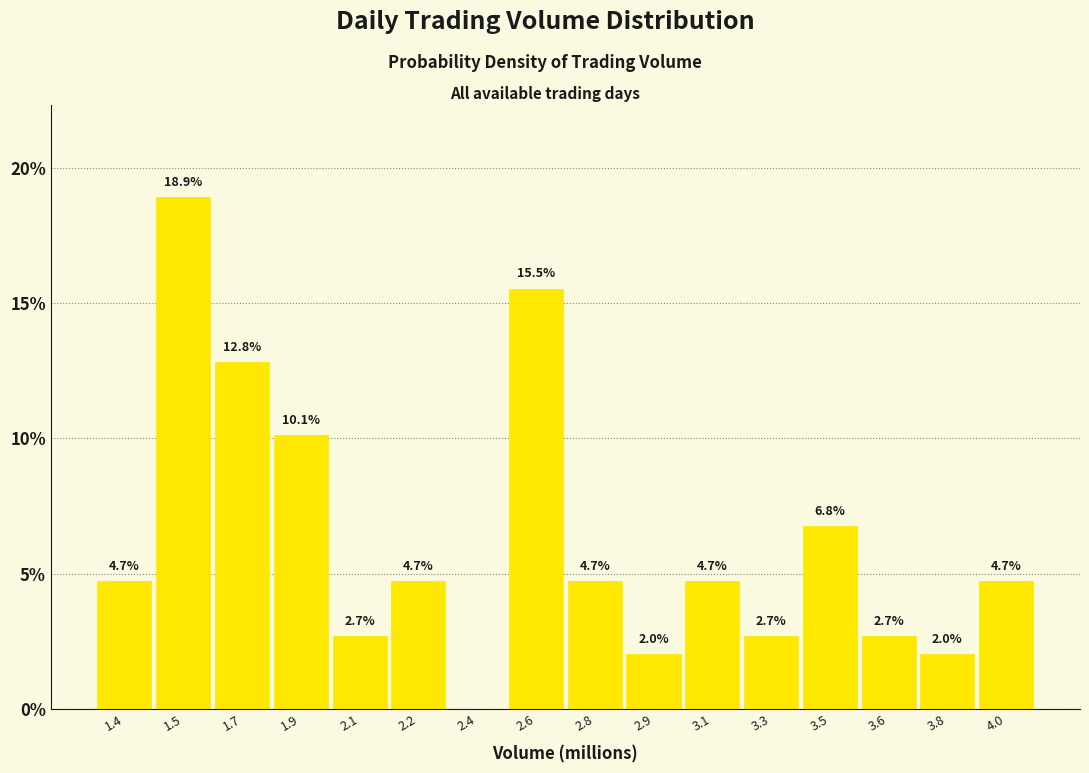

Reading left to right, what are all the values shown in this chart?

1.4=4.7	1.5=18.9	1.7=12.8	1.9=10.1	2.1=2.7	2.2=4.7	2.4=0.0	2.6=15.5	2.8=4.7	2.9=2.0	3.1=4.7	3.3=2.7	3.5=6.8	3.6=2.7	3.8=2.0	4.0=4.7